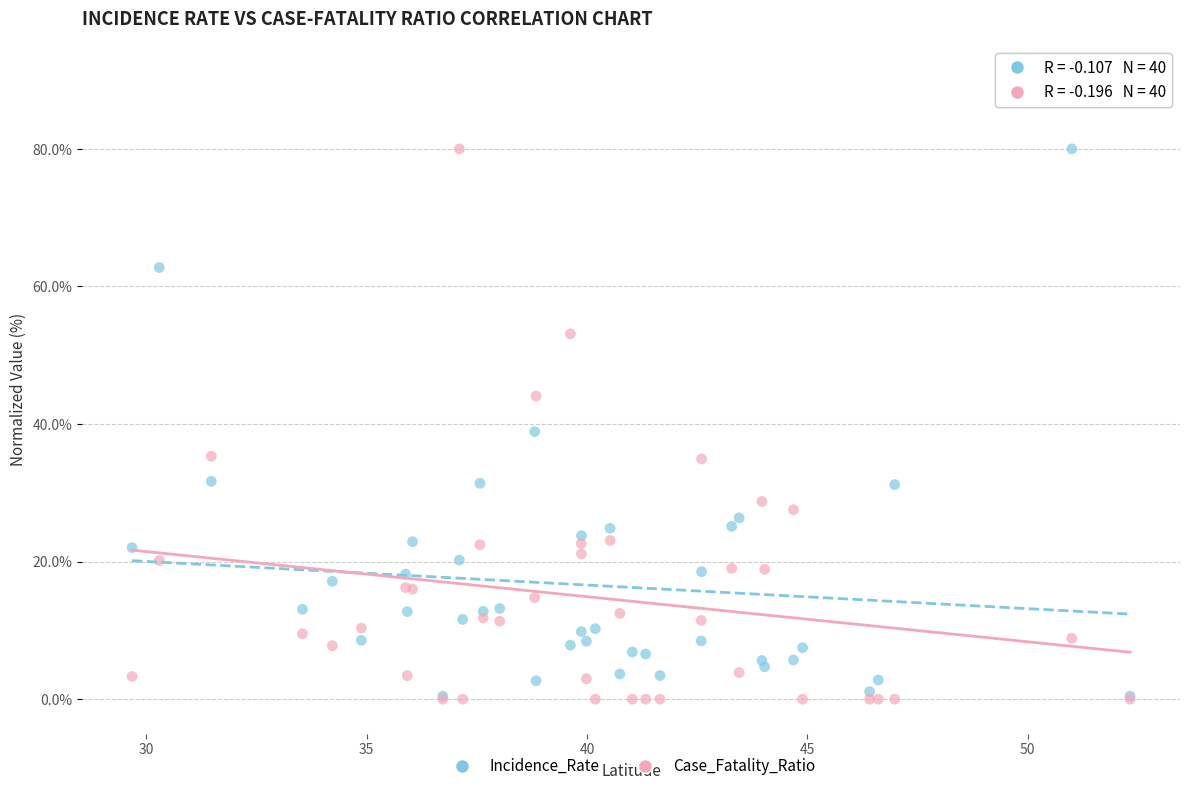

In the Case_Fatality_Ratio series, what Y value is closest to 40?

44.1